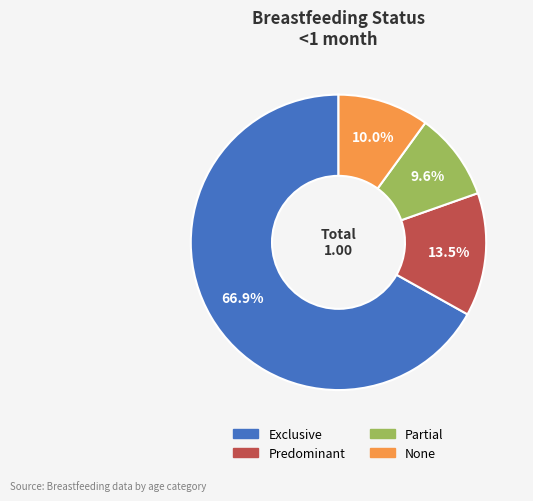

Which slice is the largest?

Exclusive